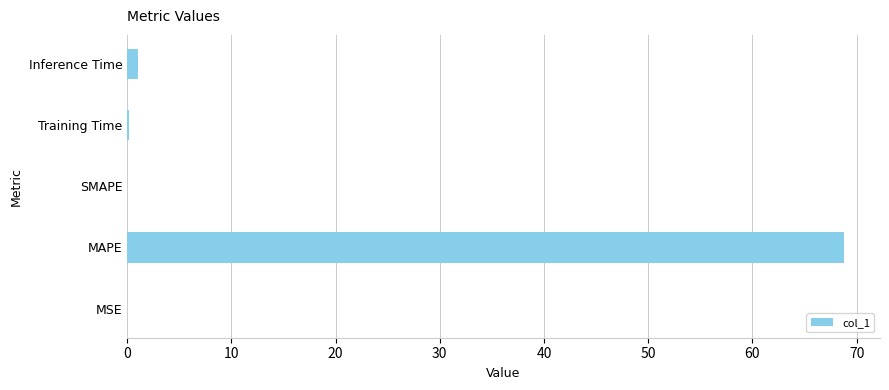

Which category has the highest value across all series?

MAPE